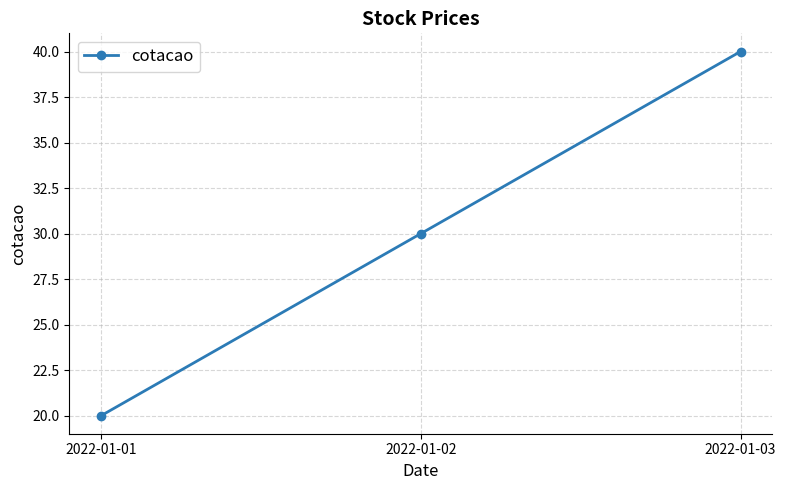

What is the average value?

30